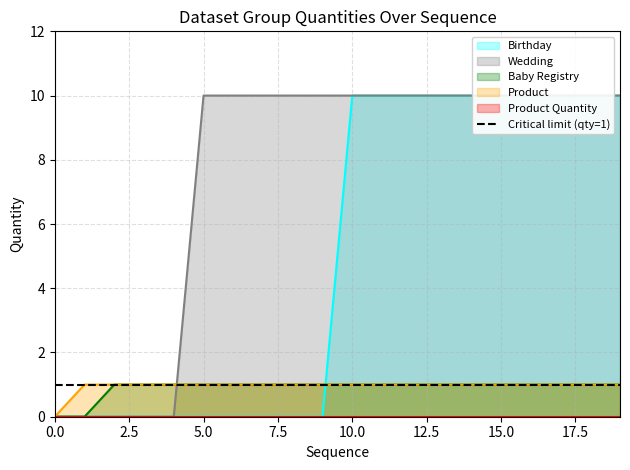

Between 12 and 18, which series saw the biggest shift?

Birthday